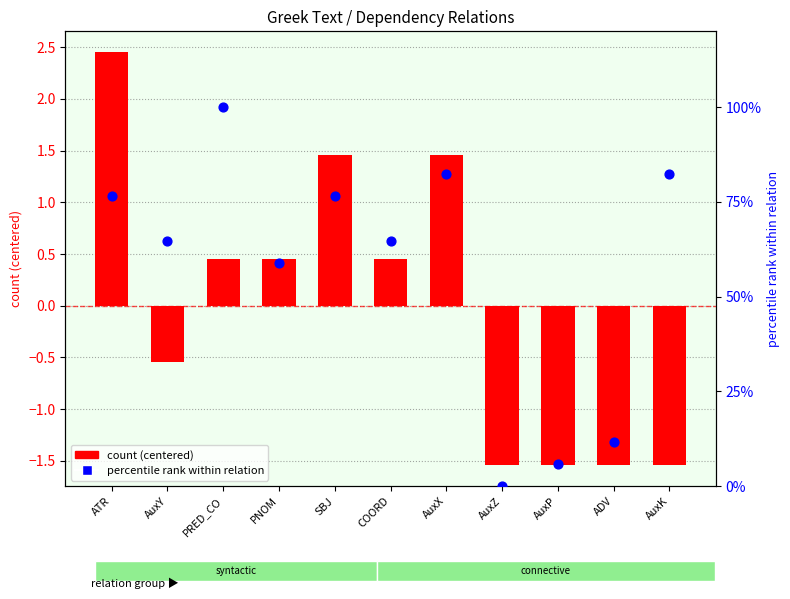

Is the value of count (centered) at AuxX greater than the value of percentile rank within relation at AuxK?

No